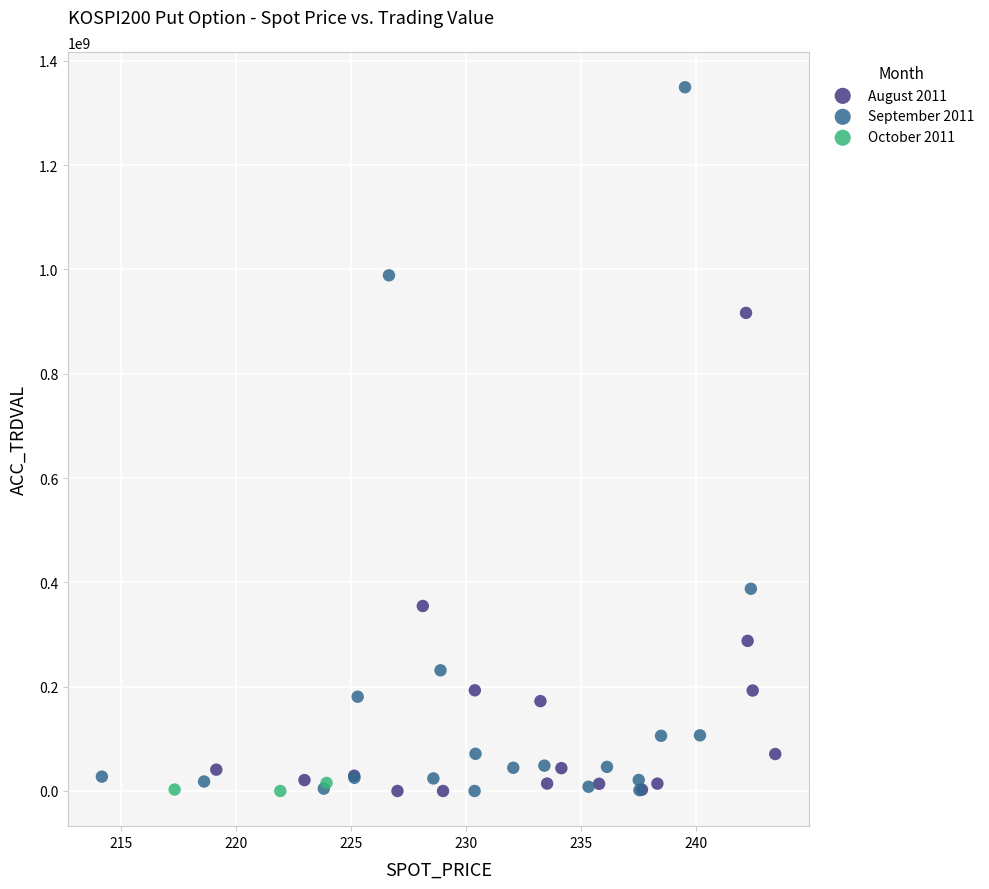

Which series has the largest Y range (max minus min)?

September 2011